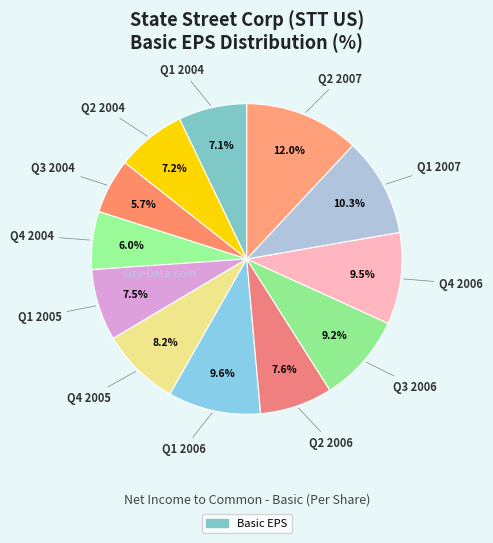

Which slice is the largest?

Q2 2007